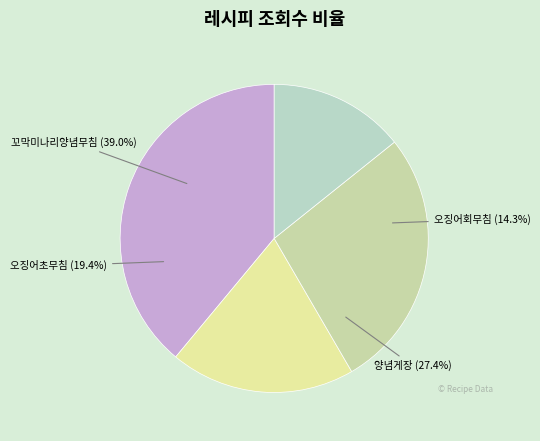

What is the smallest slice in the pie chart?

오징어회무침